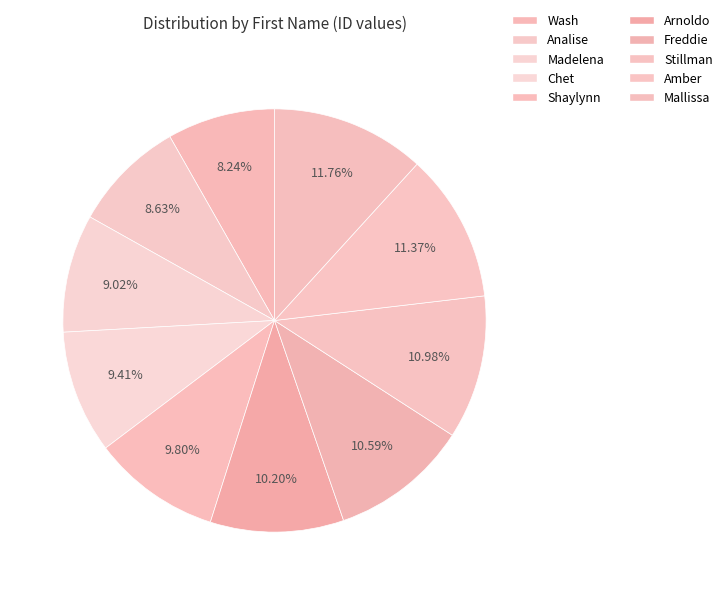

Approximately how many times larger is the value at Chet compared to Arnoldo?

0.9